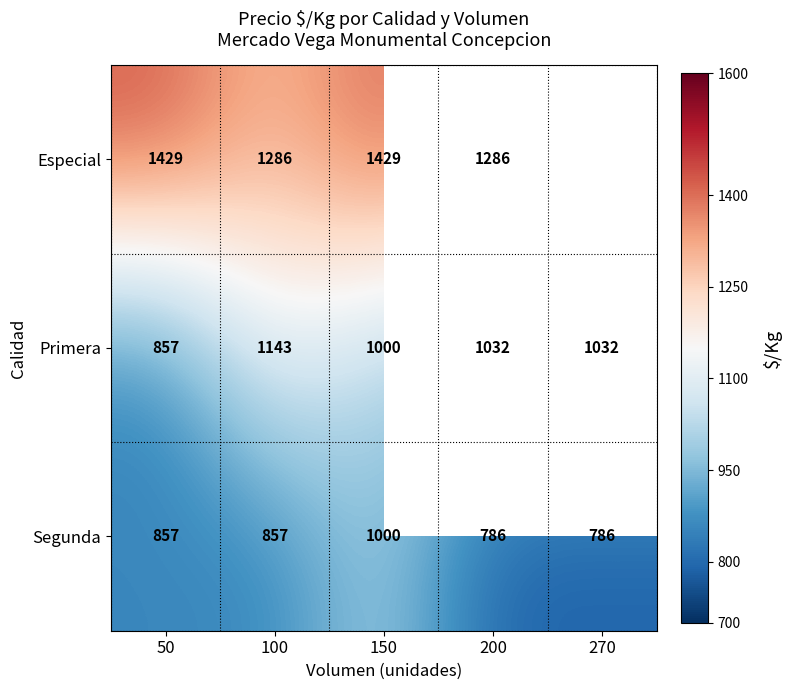

At 200, list the series in order from smallest to largest.

Segunda, Primera, Especial